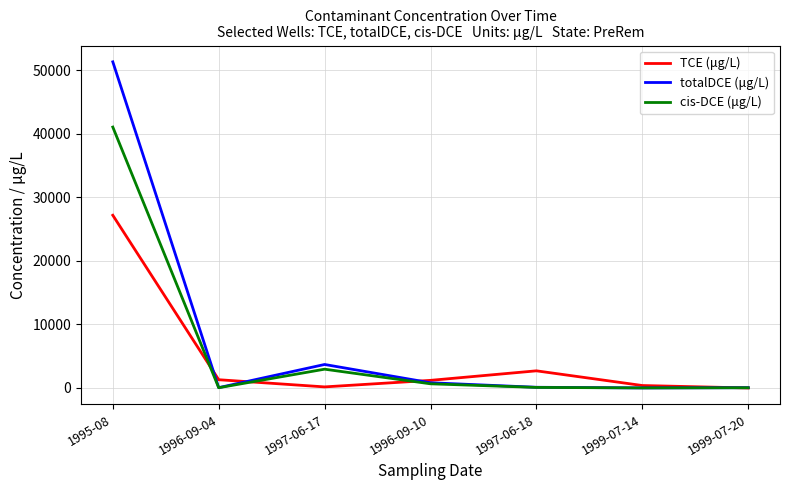

List the series in order of their peak value, lowest first.

TCE (μg/L), cis-DCE (μg/L), totalDCE (μg/L)